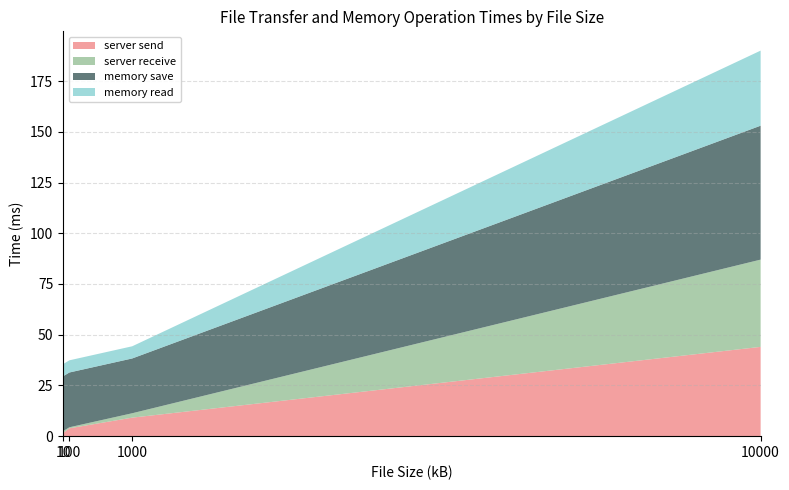

Reading left to right, list all the values displayed in this chart.

server send: 10=1.5	100=3.9	1000=9.1	10000=44.0
server receive: 10=1.0	100=0.5	1000=2.2	10000=43.0
memory save: 10=27.0	100=27.0	1000=27.0	10000=66.0
memory read: 10=6.0	100=6.0	1000=6.0	10000=37.0